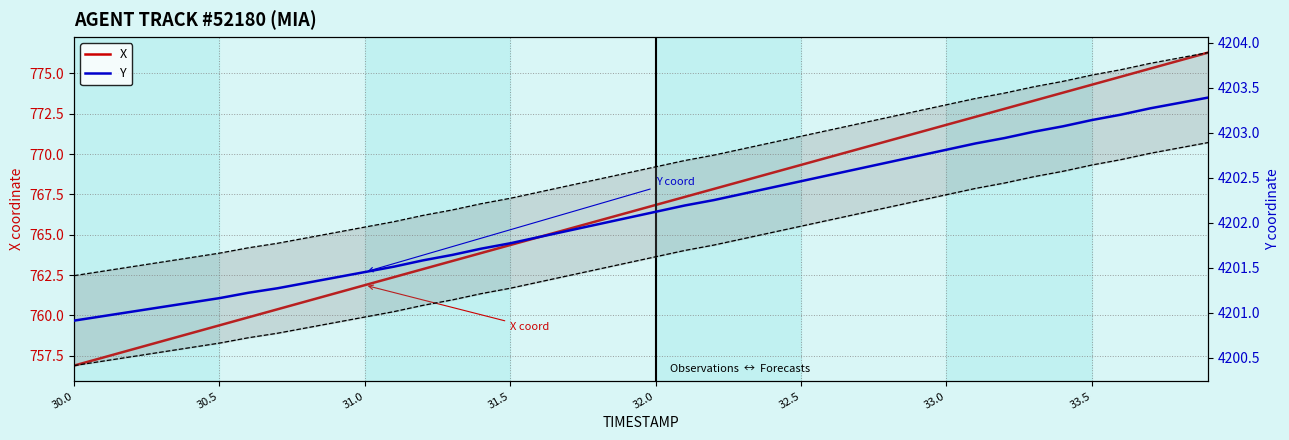

What is the maximum value shown in the chart?

4203.9